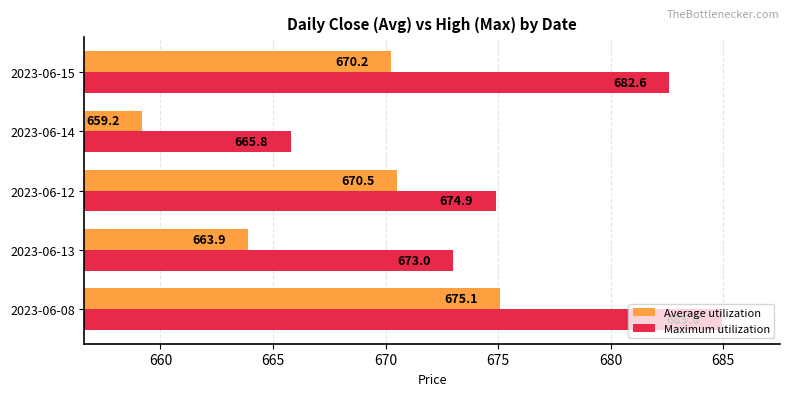

What is the minimum value shown in the chart?

659.2